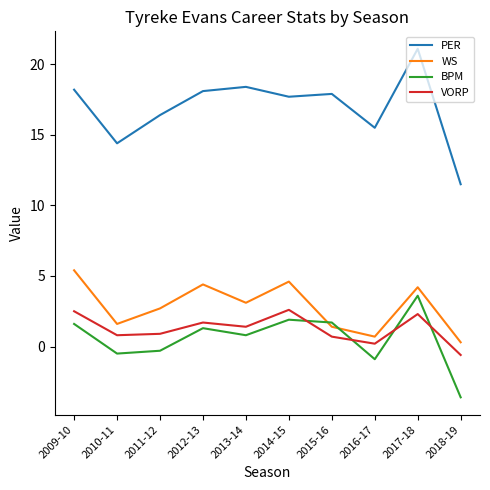

Read the VORP value at 2015-16.

0.7